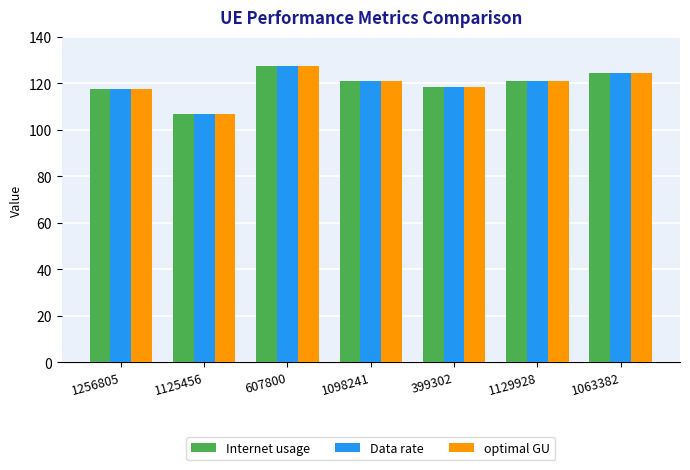

Where does the Data rate series first go above 120?

607800